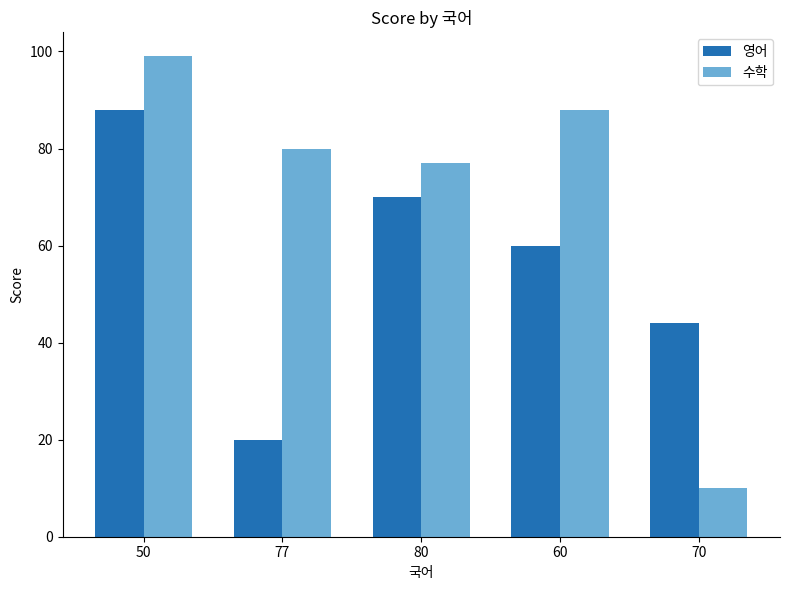

What is the maximum value shown in the chart?

99